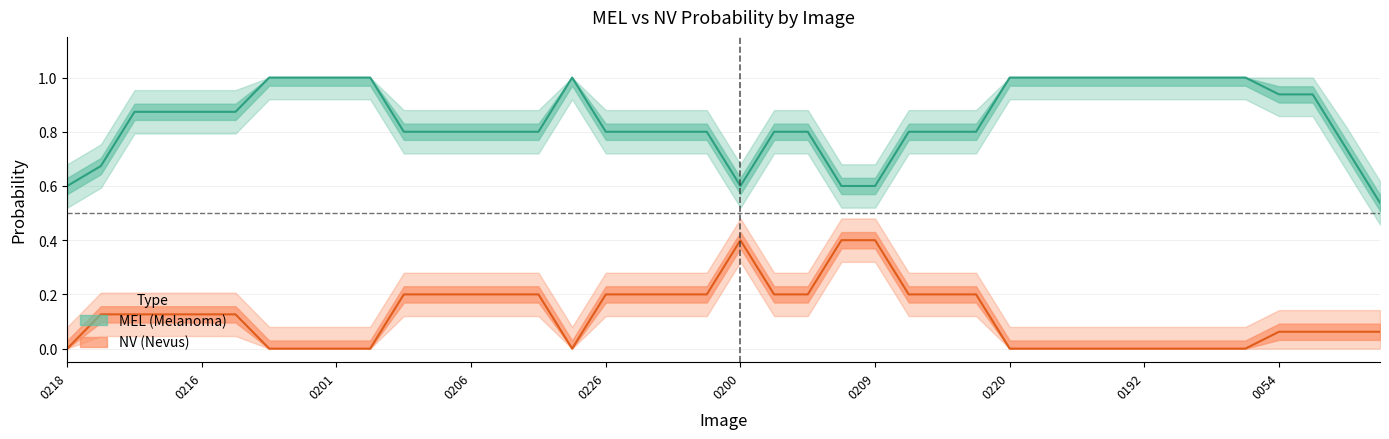

Between 5 and 8, which series saw the biggest shift?

MEL